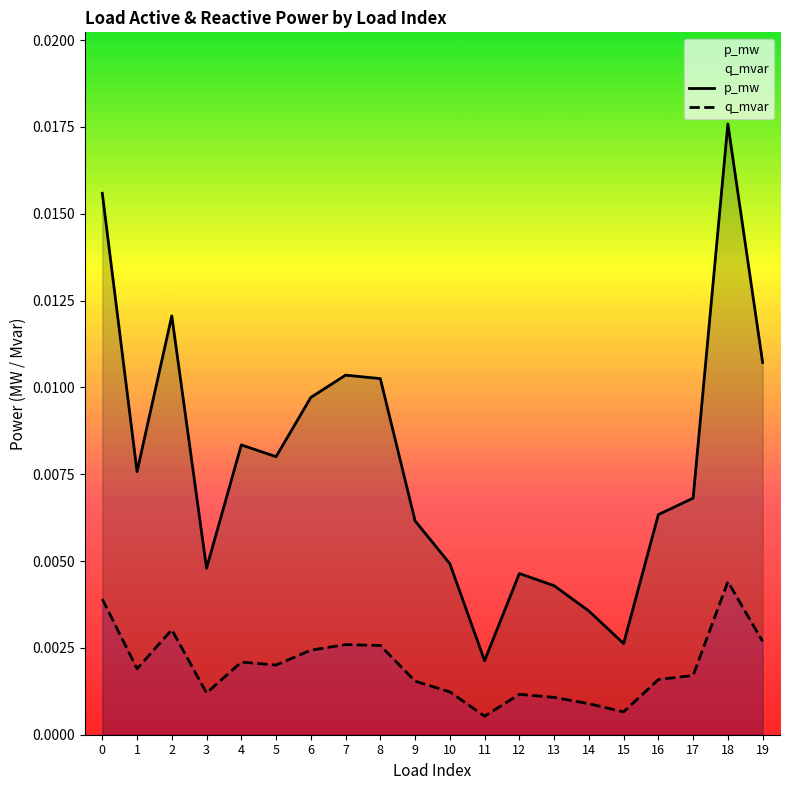

Which series has the largest range (max minus min)?

p_mw